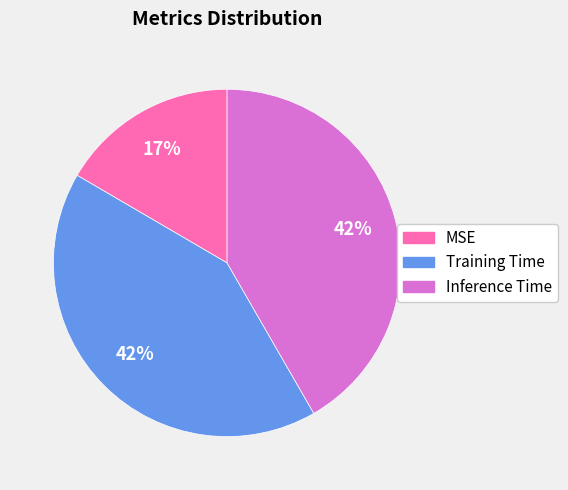

How many slices are in this pie chart?

3